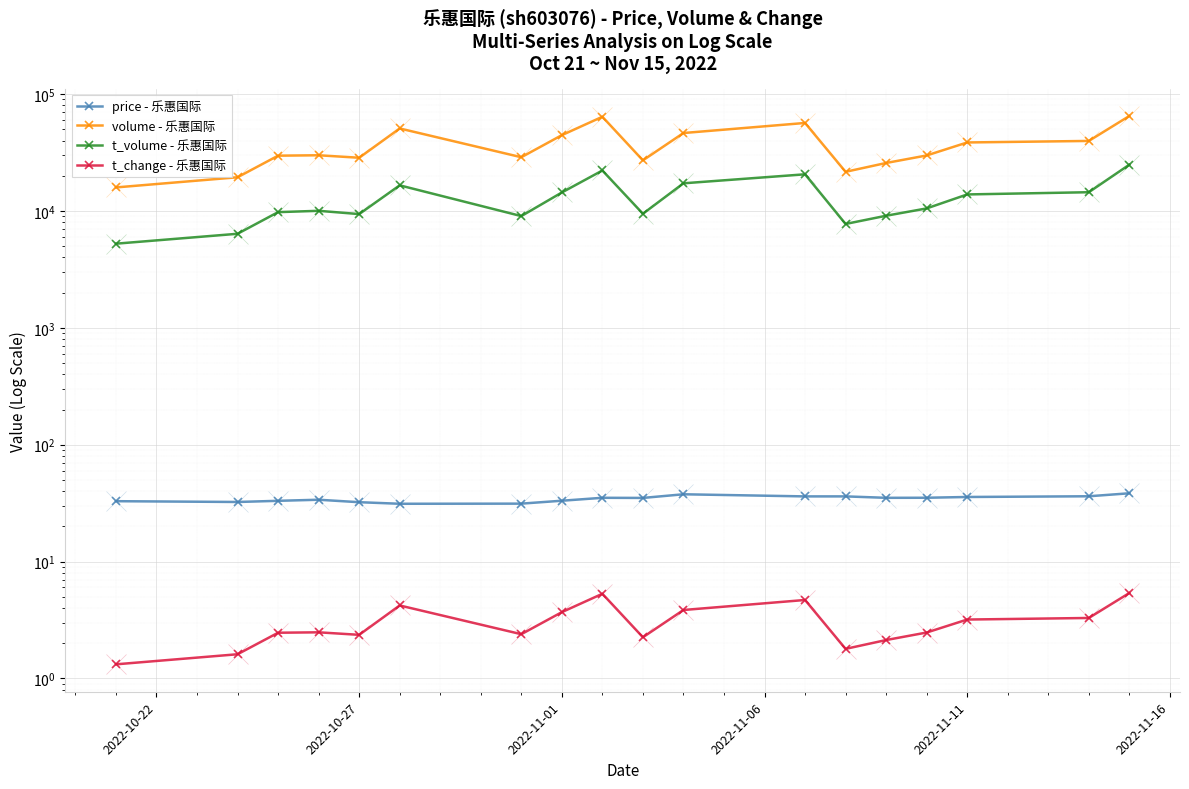

Reading left to right, extract all data points from this chart.

price - 乐惠国际: 32.9	32.3	33.1	33.8	32.2	31.2	31.3	33.1	35.1	35.0	37.6	36.1	36.1	35.1	35.1	35.7	36.2	38.4
volume - 乐惠国际: 15897.0	19425.0	29719.0	29956.0	28526.0	50808.0	28822.0	44528.0	63969.0	27098.0	46433.0	56622.0	21625.0	25736.0	29845.0	38557.0	39731.0	64957.0
t_volume - 乐惠国际: 5247.0	6379.0	9770.0	10028.0	9401.0	16566.0	9039.0	14391.0	22192.0	9466.0	17241.0	20589.0	7740.0	9100.0	10513.0	13846.0	14465.0	24883.0
t_change - 乐惠国际: 1.3	1.6	2.5	2.5	2.4	4.2	2.4	3.7	5.3	2.2	3.9	4.7	1.8	2.1	2.5	3.2	3.3	5.4